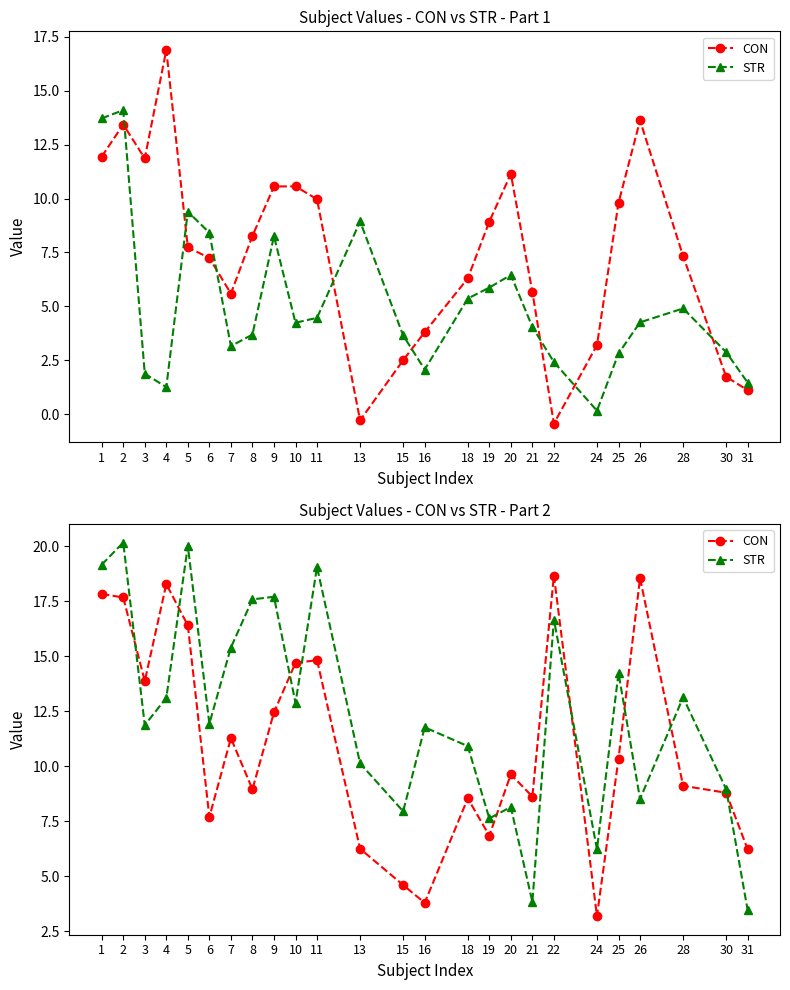

Which category has the highest value in the STR series?

2